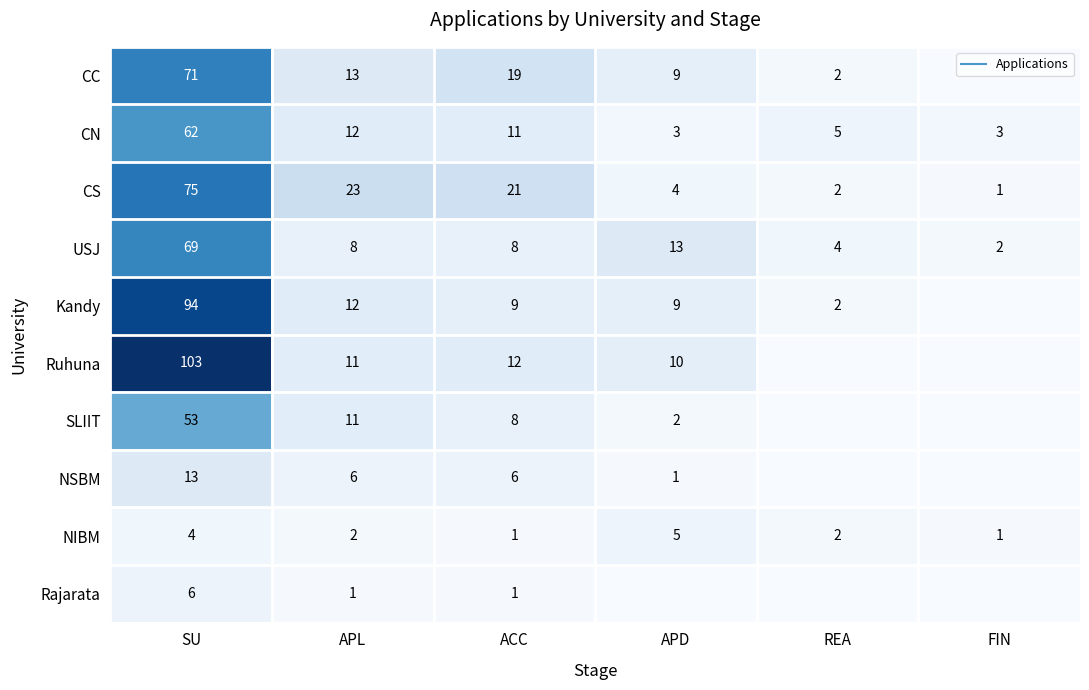

What is the difference between the maximum and minimum values in the NSBM series?

13